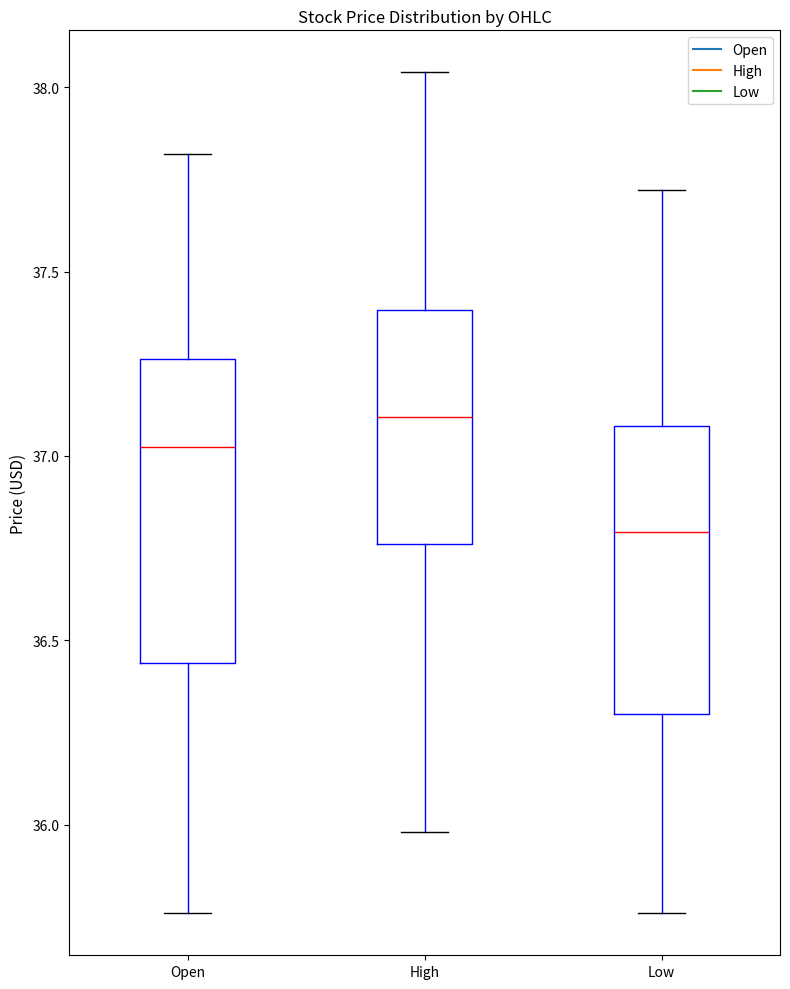

Which box has the highest median line?

High